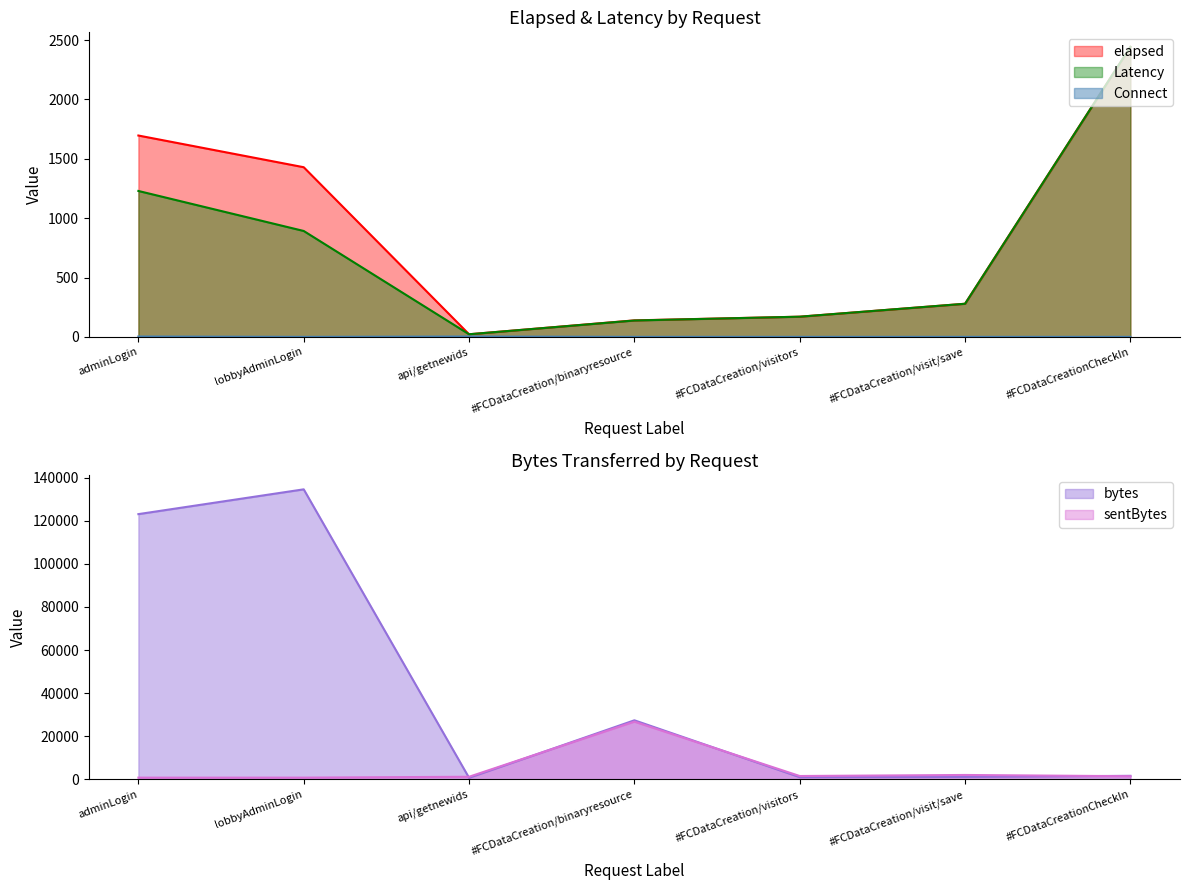

Reading right to left, transcribe all the data shown in this chart.

elapsed: #FCDataCreationCheckIn=2443	#FCDataCreation/visit/save=279	#FCDataCreation/visitors=170	#FCDataCreation/binaryresource=139	api/getnewids=22	lobbyAdminLogin=1429	adminLogin=1696
bytes: #FCDataCreationCheckIn=1645	#FCDataCreation/visit/save=1139	#FCDataCreation/visitors=1021	#FCDataCreation/binaryresource=27415	api/getnewids=733	lobbyAdminLogin=134605	adminLogin=123099
sentBytes: #FCDataCreationCheckIn=1462	#FCDataCreation/visit/save=2044	#FCDataCreation/visitors=1560	#FCDataCreation/binaryresource=26789	api/getnewids=1213	lobbyAdminLogin=807	adminLogin=801
Latency: #FCDataCreationCheckIn=2443	#FCDataCreation/visit/save=279	#FCDataCreation/visitors=170	#FCDataCreation/binaryresource=138	api/getnewids=22	lobbyAdminLogin=892	adminLogin=1229
Connect: #FCDataCreationCheckIn=0	#FCDataCreation/visit/save=0	#FCDataCreation/visitors=0	#FCDataCreation/binaryresource=0	api/getnewids=3	lobbyAdminLogin=0	adminLogin=3